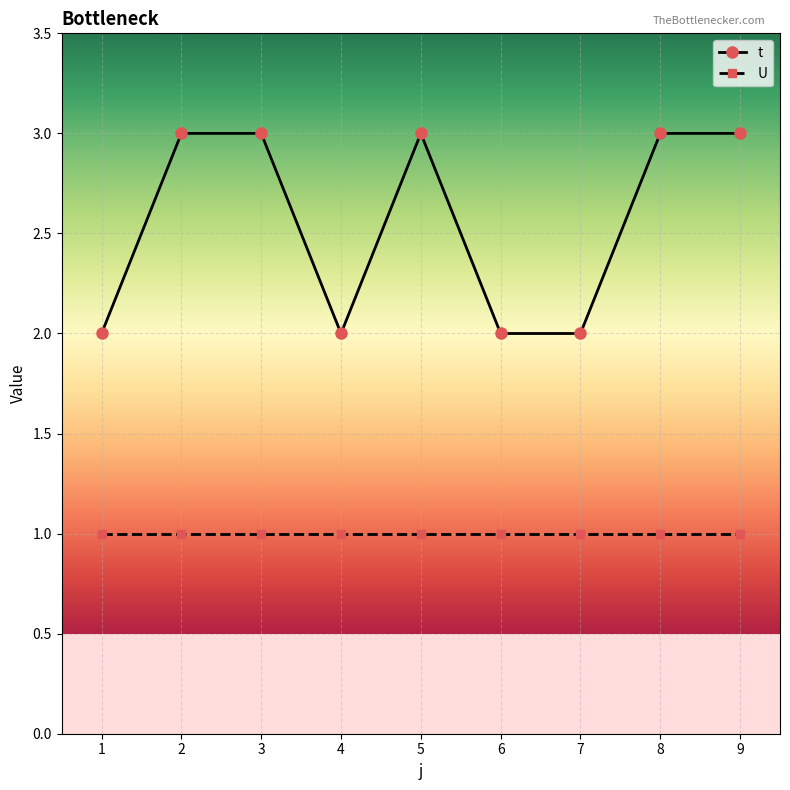

Reading left to right, transcribe all the data shown in this chart.

t: 2	3	3	2	3	2	2	3	3
U: 1	1	1	1	1	1	1	1	1